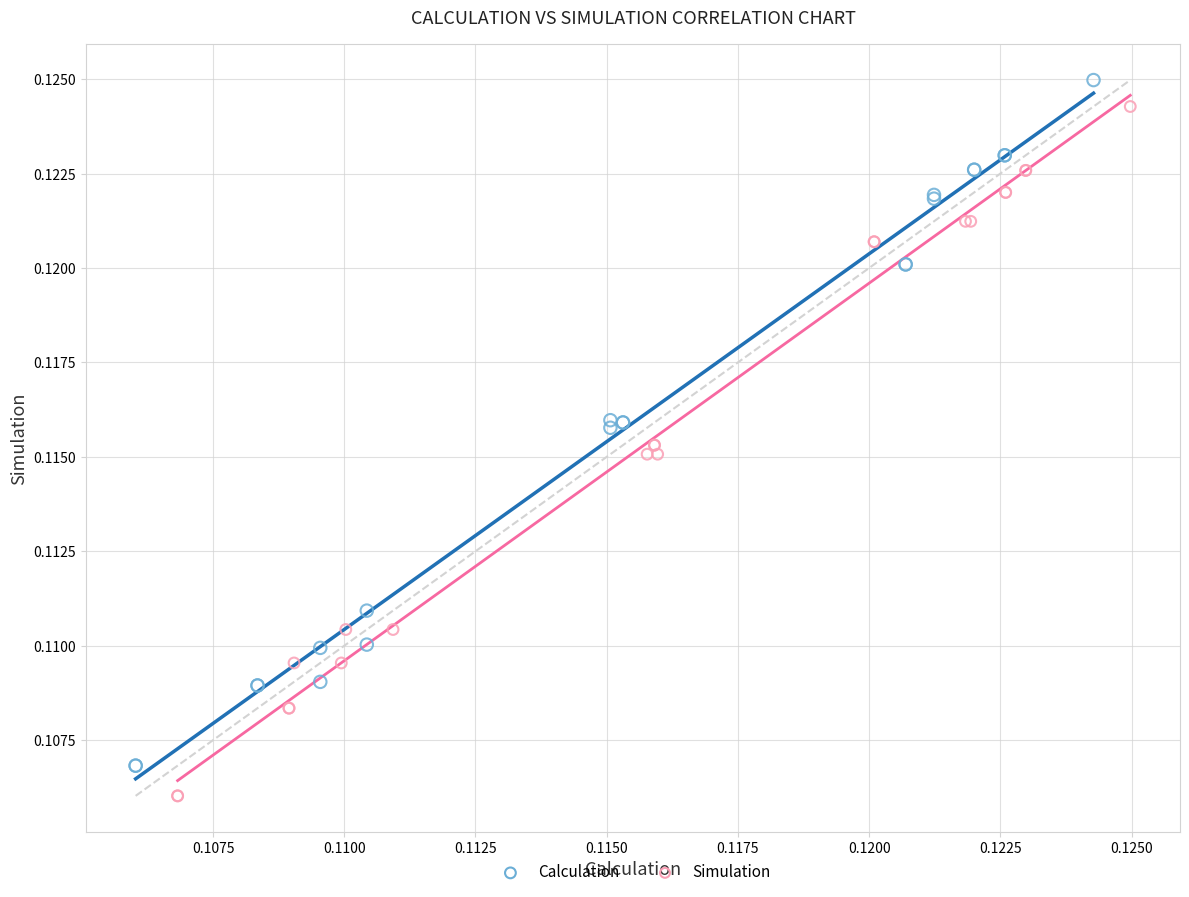

What are all the series names shown in the legend?

Calculation, Simulation